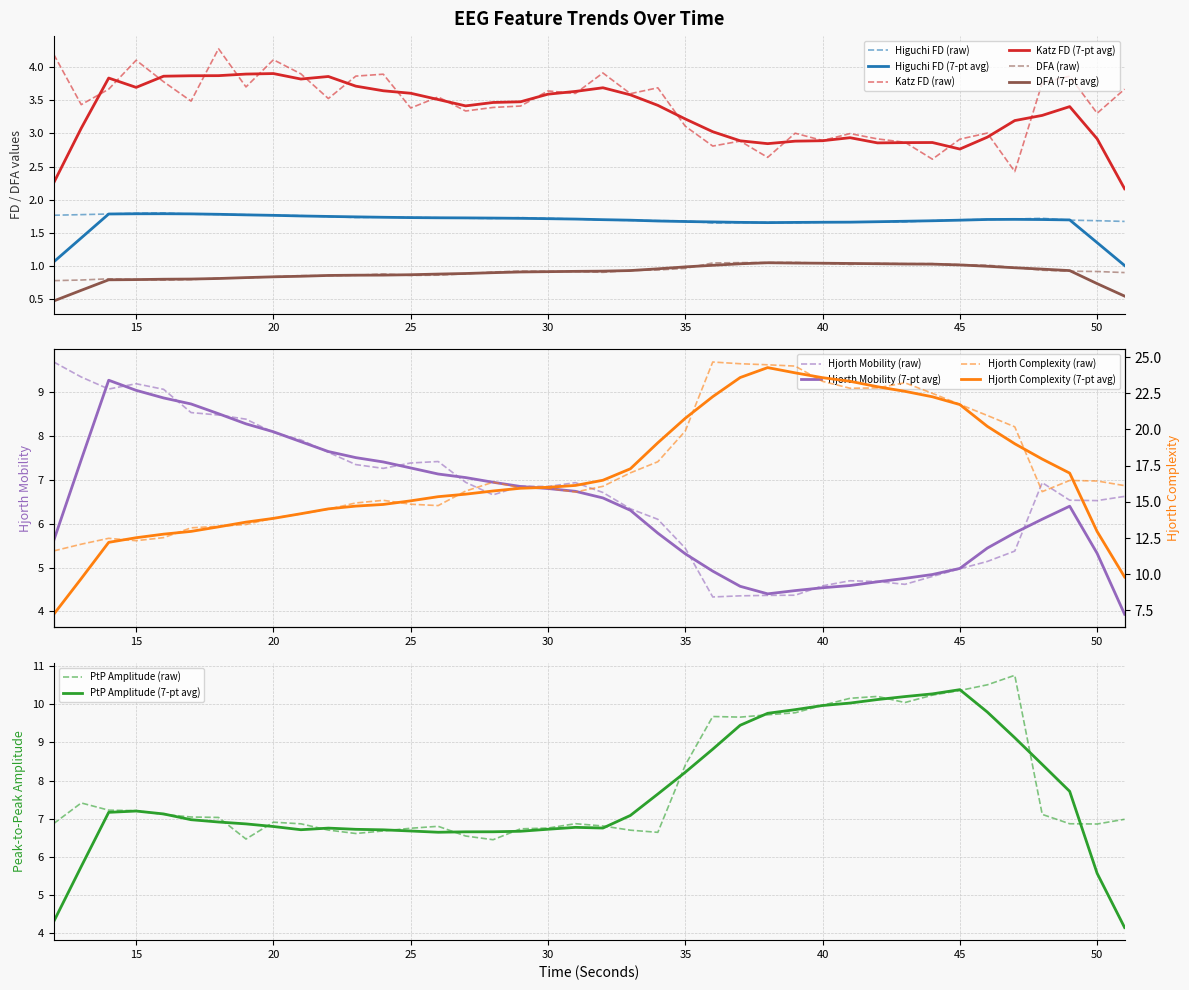

At which category does higuchi_fd_EEG reach its first local peak?

16